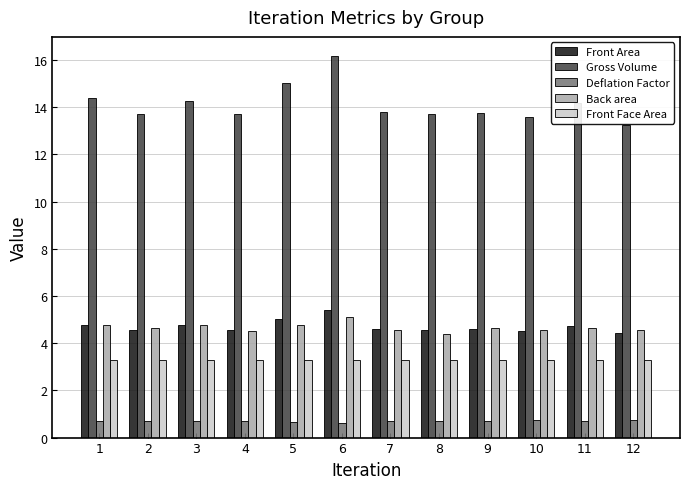

Which category has the lowest value in the Back area series?

8